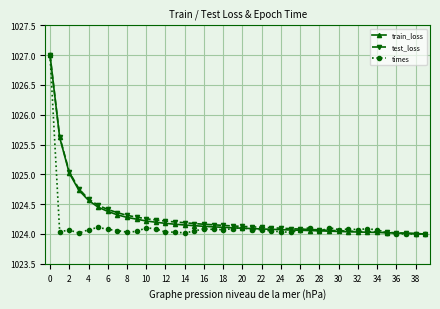

What is the maximum value for times?

1027.0